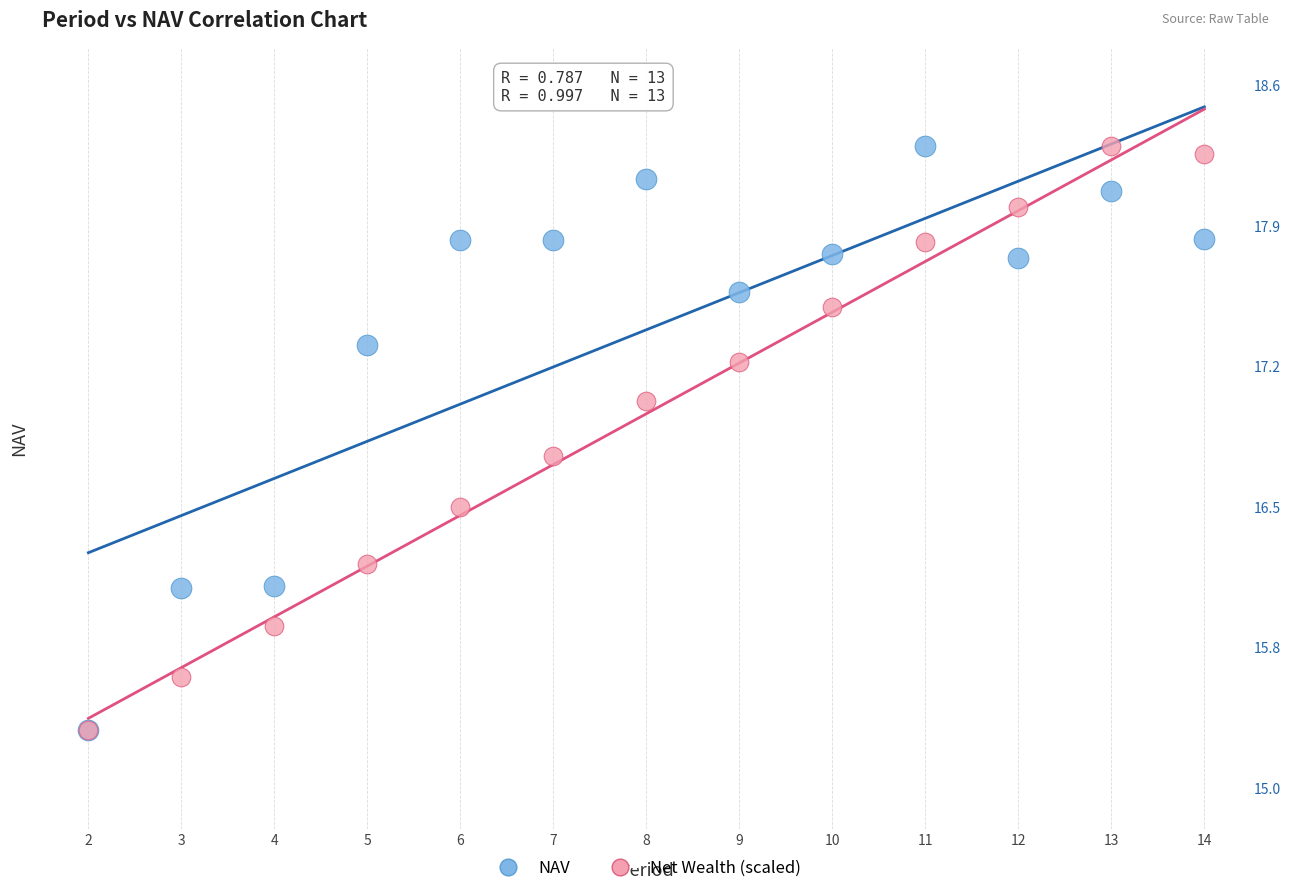

What are all the series names shown in the legend?

NAV, Net Wealth (scaled)